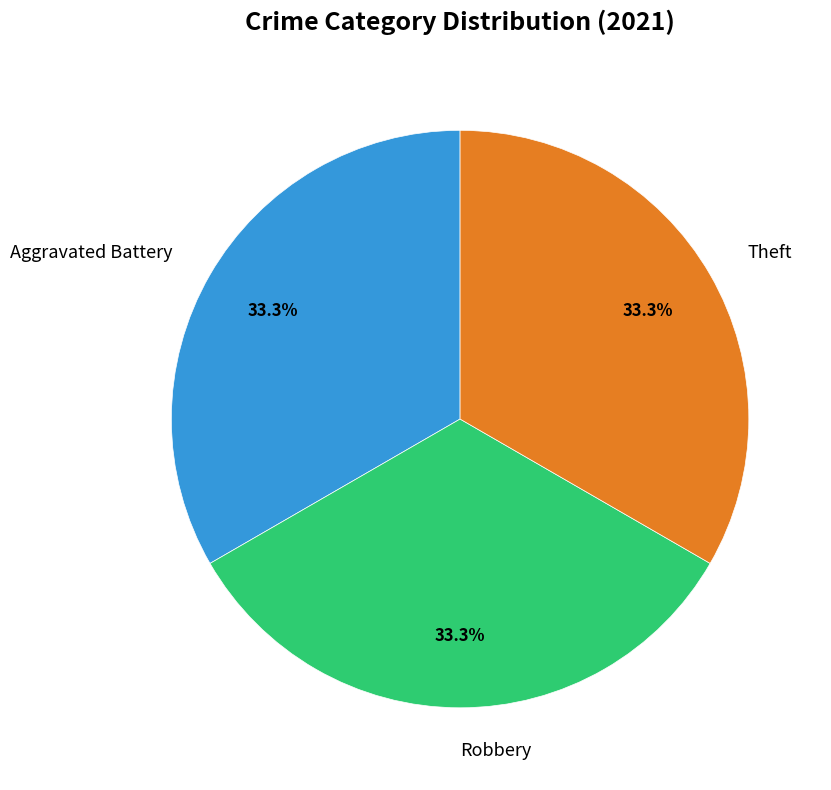

True or false: Robbery accounts for 28% of the total.

False